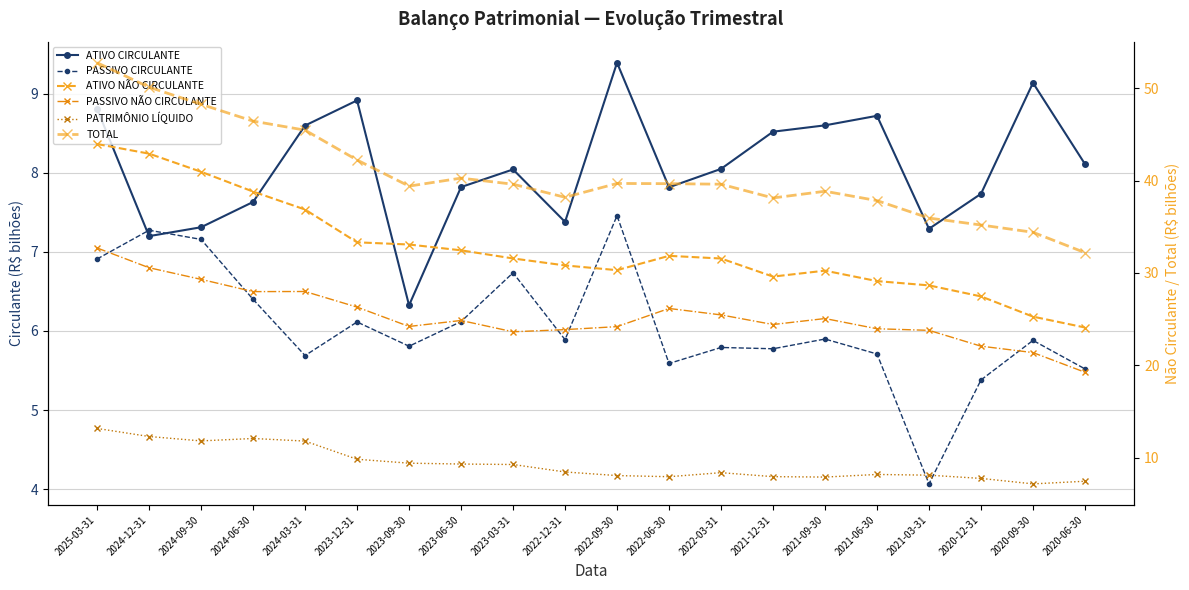

Reading left to right, extract all data points from this chart.

ATIVO CIRCULANTE: 2025-03-31=8.8	2024-12-31=7.2	2024-09-30=7.3	2024-06-30=7.6	2024-03-31=8.6	2023-12-31=8.9	2023-09-30=6.3	2023-06-30=7.8	2023-03-31=8.0	2022-12-31=7.4	2022-09-30=9.4	2022-06-30=7.8	2022-03-31=8.0	2021-12-31=8.5	2021-09-30=8.6	2021-06-30=8.7	2021-03-31=7.3	2020-12-31=7.7	2020-09-30=9.1	2020-06-30=8.1
PASSIVO CIRCULANTE: 2025-03-31=6.9	2024-12-31=7.3	2024-09-30=7.2	2024-06-30=6.4	2024-03-31=5.7	2023-12-31=6.1	2023-09-30=5.8	2023-06-30=6.1	2023-03-31=6.7	2022-12-31=5.9	2022-09-30=7.5	2022-06-30=5.6	2022-03-31=5.8	2021-12-31=5.8	2021-09-30=5.9	2021-06-30=5.7	2021-03-31=4.1	2020-12-31=5.4	2020-09-30=5.9	2020-06-30=5.5
ATIVO NÃO CIRCULANTE: 2025-03-31=44.0	2024-12-31=42.9	2024-09-30=41.0	2024-06-30=38.8	2024-03-31=36.9	2023-12-31=33.3	2023-09-30=33.1	2023-06-30=32.4	2023-03-31=31.6	2022-12-31=30.8	2022-09-30=30.3	2022-06-30=31.8	2022-03-31=31.6	2021-12-31=29.6	2021-09-30=30.2	2021-06-30=29.1	2021-03-31=28.6	2020-12-31=27.5	2020-09-30=25.3	2020-06-30=24.1
PASSIVO NÃO CIRCULANTE: 2025-03-31=32.7	2024-12-31=30.6	2024-09-30=29.3	2024-06-30=28.0	2024-03-31=28.0	2023-12-31=26.3	2023-09-30=24.2	2023-06-30=24.8	2023-03-31=23.6	2022-12-31=23.9	2022-09-30=24.2	2022-06-30=26.1	2022-03-31=25.5	2021-12-31=24.4	2021-09-30=25.1	2021-06-30=23.9	2021-03-31=23.8	2020-12-31=22.1	2020-09-30=21.4	2020-06-30=19.2
PATRIMÔNIO LÍQUIDO: 2025-03-31=13.2	2024-12-31=12.3	2024-09-30=11.8	2024-06-30=12.1	2024-03-31=11.8	2023-12-31=9.8	2023-09-30=9.4	2023-06-30=9.3	2023-03-31=9.2	2022-12-31=8.4	2022-09-30=8.0	2022-06-30=7.9	2022-03-31=8.4	2021-12-31=7.9	2021-09-30=7.9	2021-06-30=8.2	2021-03-31=8.1	2020-12-31=7.7	2020-09-30=7.1	2020-06-30=7.4
TOTAL: 2025-03-31=52.8	2024-12-31=50.1	2024-09-30=48.3	2024-06-30=46.4	2024-03-31=45.5	2023-12-31=42.2	2023-09-30=39.4	2023-06-30=40.3	2023-03-31=39.6	2022-12-31=38.2	2022-09-30=39.7	2022-06-30=39.7	2022-03-31=39.6	2021-12-31=38.1	2021-09-30=38.8	2021-06-30=37.8	2021-03-31=35.9	2020-12-31=35.2	2020-09-30=34.4	2020-06-30=32.2